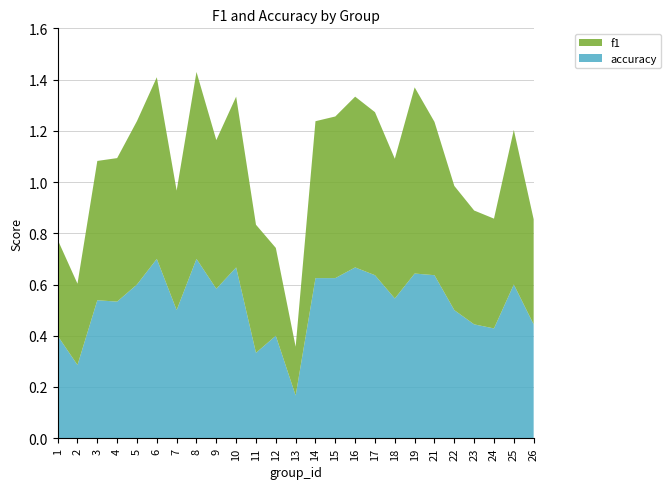

Reading left to right, what are all the values shown in this chart?

f1: 0.4	0.3	0.5	0.6	0.6	0.7	0.5	0.7	0.6	0.7	0.5	0.3	0.2	0.6	0.6	0.7	0.6	0.5	0.7	0.6	0.5	0.4	0.4	0.6	0.4
accuracy: 0.4	0.3	0.5	0.5	0.6	0.7	0.5	0.7	0.6	0.7	0.3	0.4	0.2	0.6	0.6	0.7	0.6	0.5	0.6	0.6	0.5	0.4	0.4	0.6	0.4